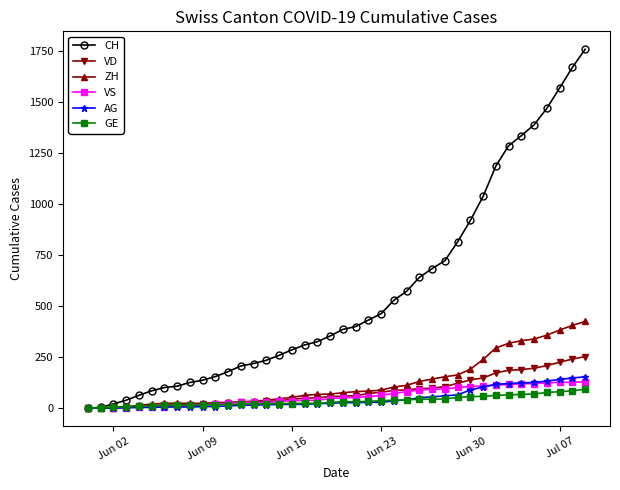

How many lines are shown in the chart?

6